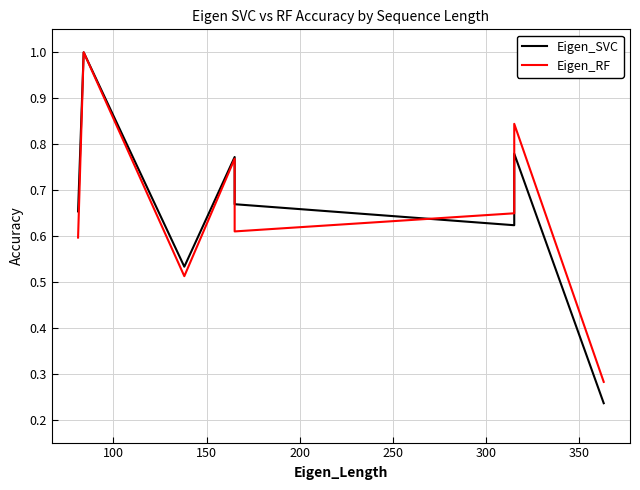

How many interior local valleys does the Eigen_RF series have?

2